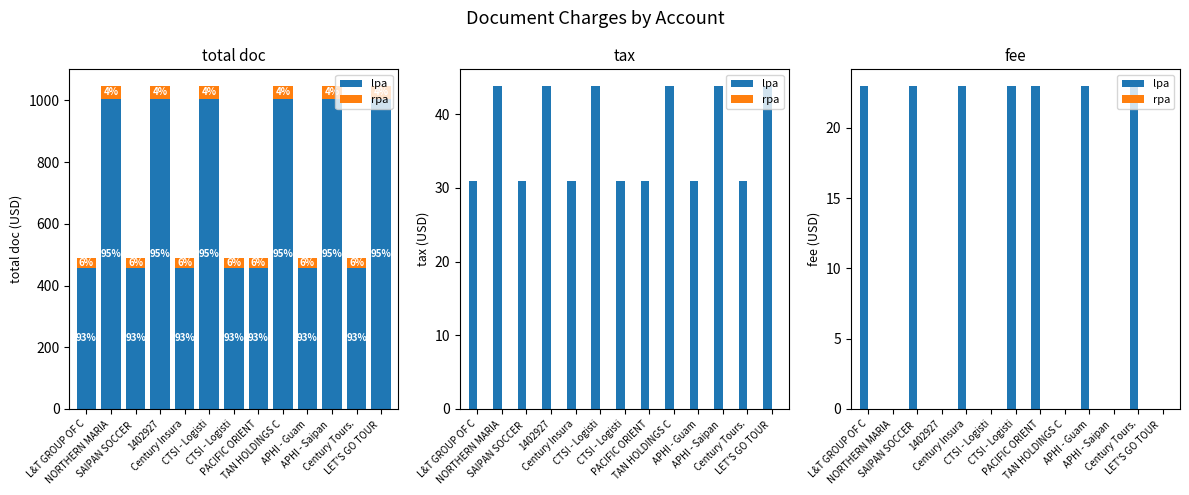

Which series changed the most between L&T GROUP OF C and Century Tours.?

lpa